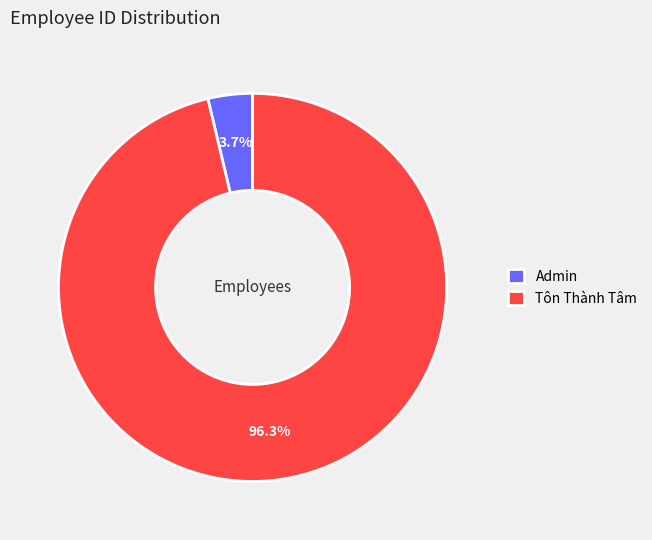

Is Tôn Thành Tâm the majority of the pie?

Yes